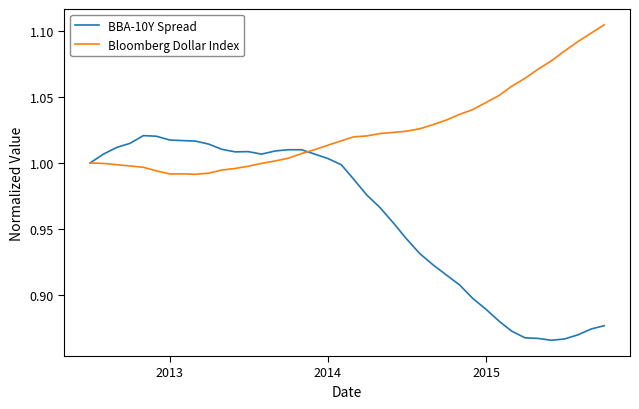

Which series has the widest spread of values?

BBA-10Y Spread